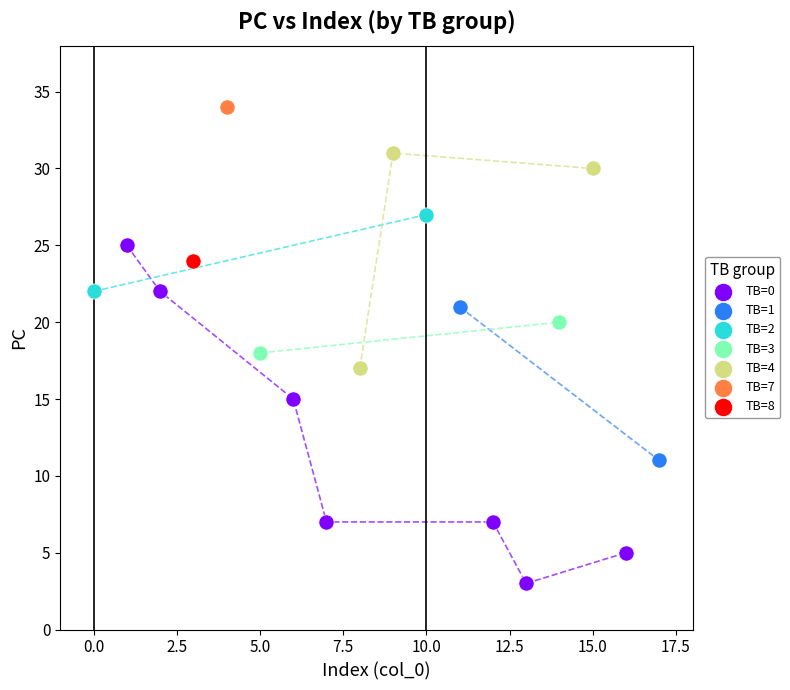

What are all the series names shown in the legend?

TB=0, TB=1, TB=2, TB=3, TB=4, TB=7, TB=8